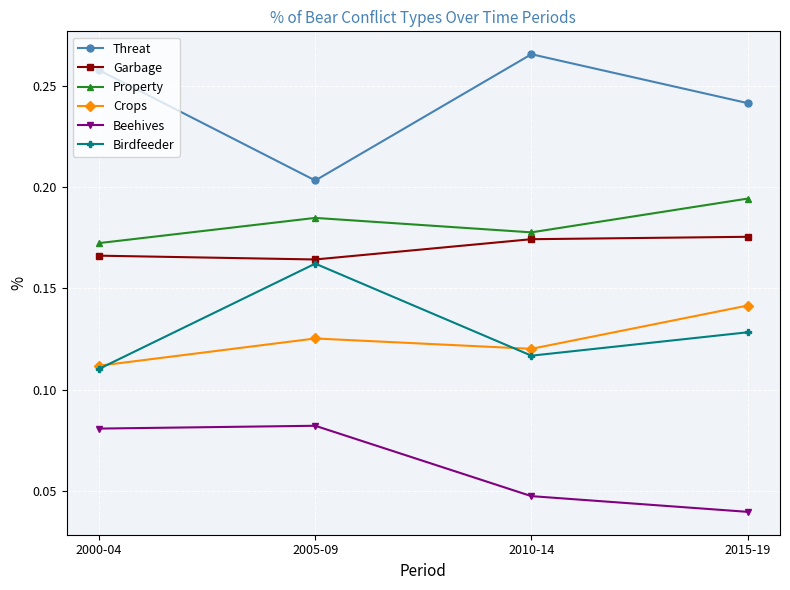

Is the value of Beehives at 2010-14 greater than the value of Crops at 2010-14?

No